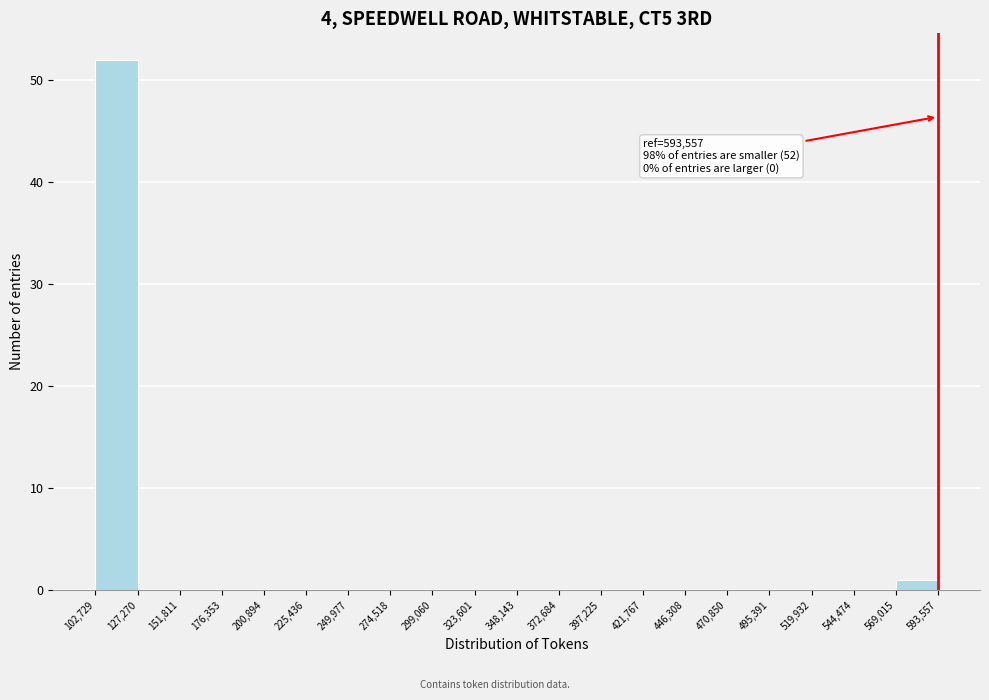

Which range on the x-axis has the tallest bar?

102,729 to 127,270